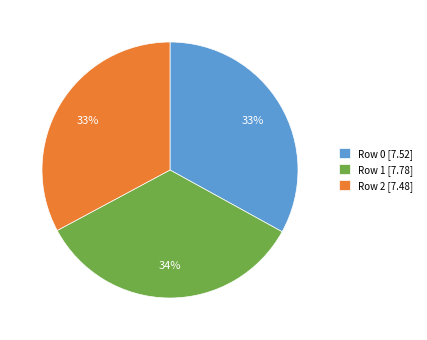

What percentage is the Row 0 slice, to the nearest percent?

33%